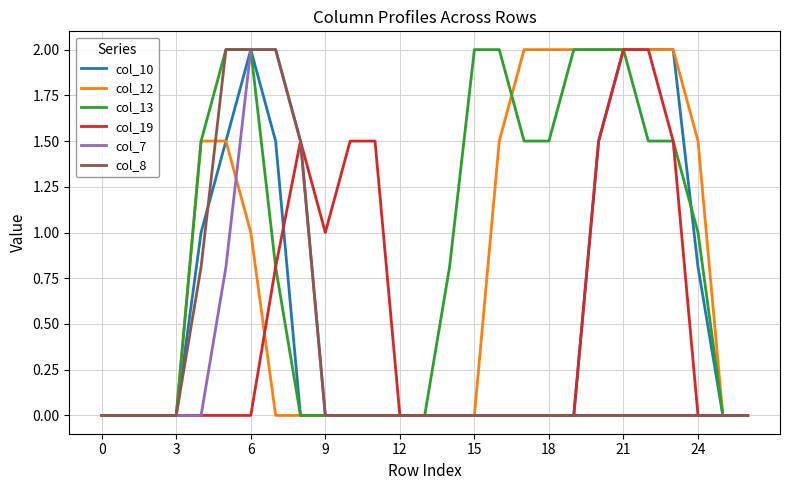

What is the greatest value displayed?

2.0